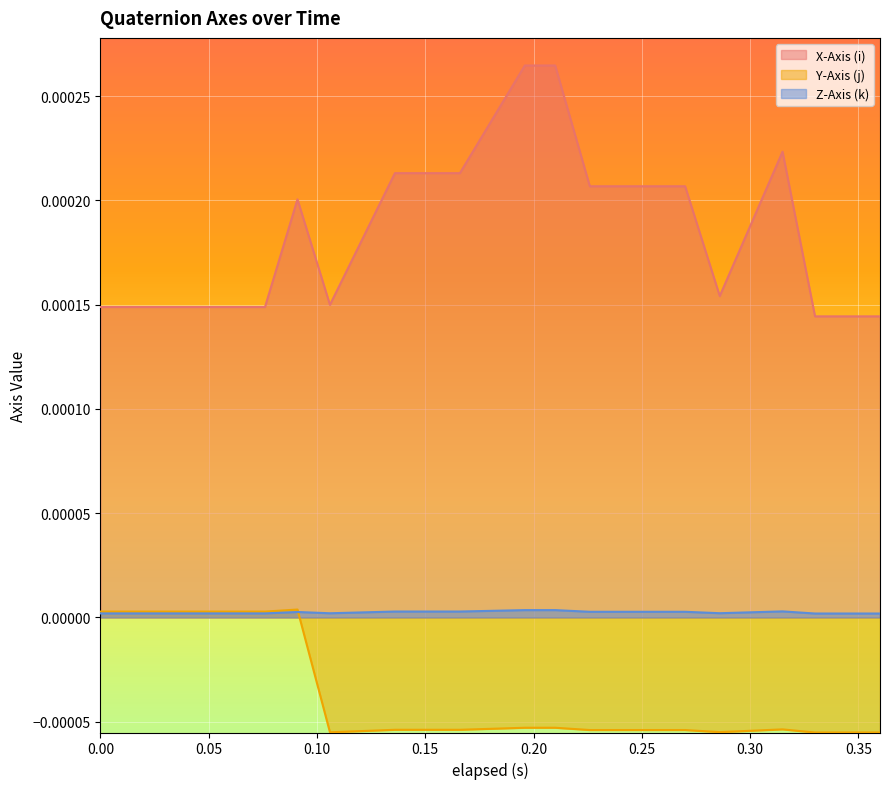

At which label does Y-Axis (j) reach its minimum?

0.33